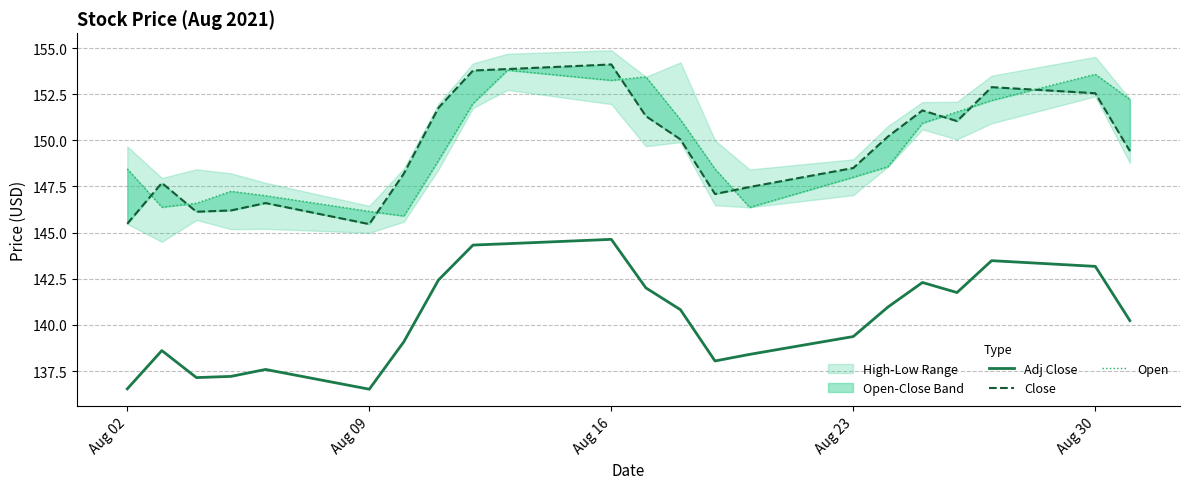

Is this an area chart (filled region under the line)?

No